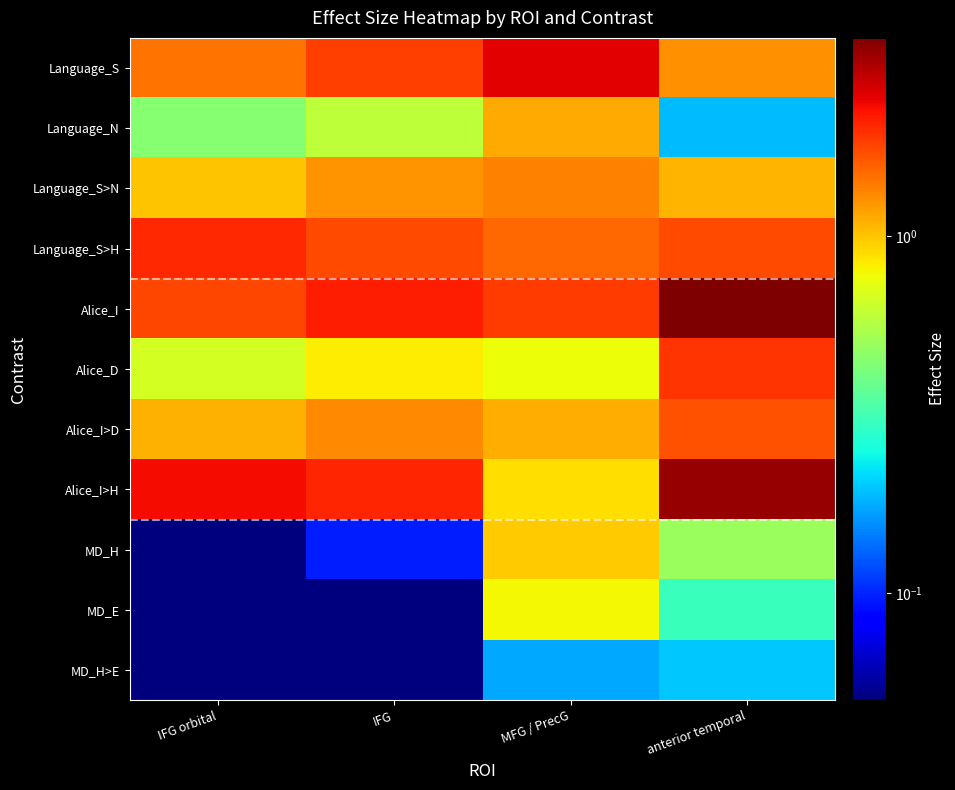

Between anterior temporal and IFG orbital, which is larger?

IFG orbital